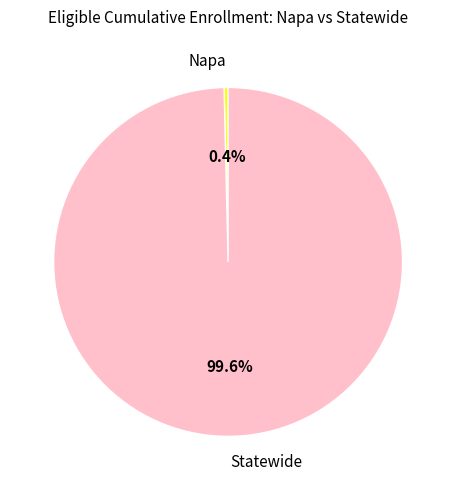

To the nearest percent, what is the difference between the largest and smallest slice percentages?

99%